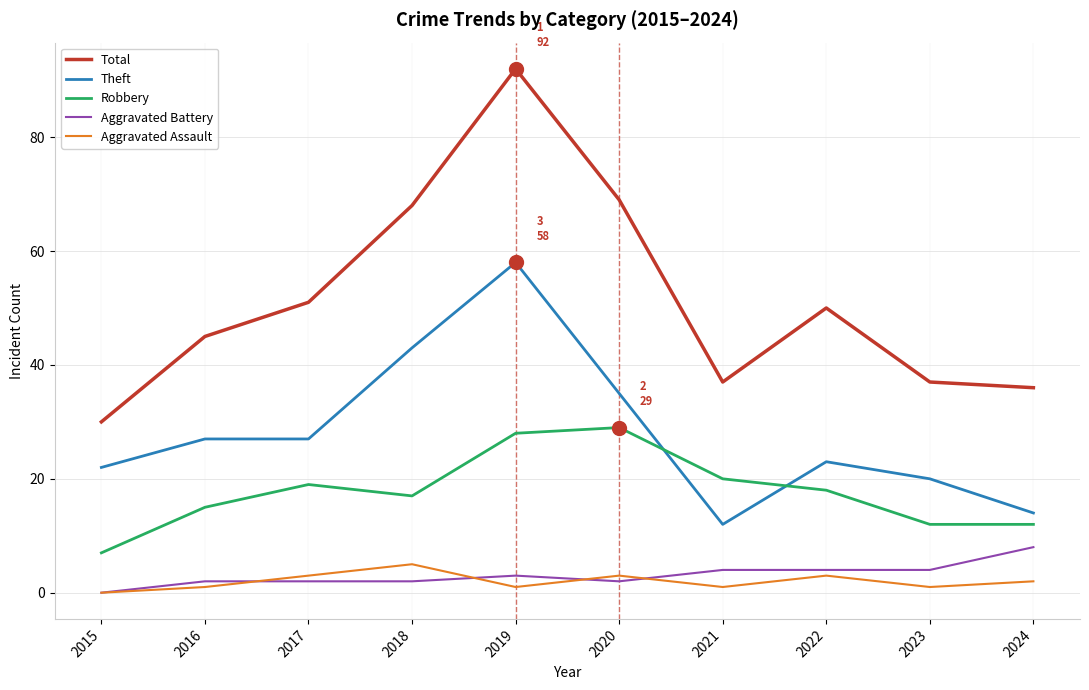

Is this an area chart (filled region under the line)?

No